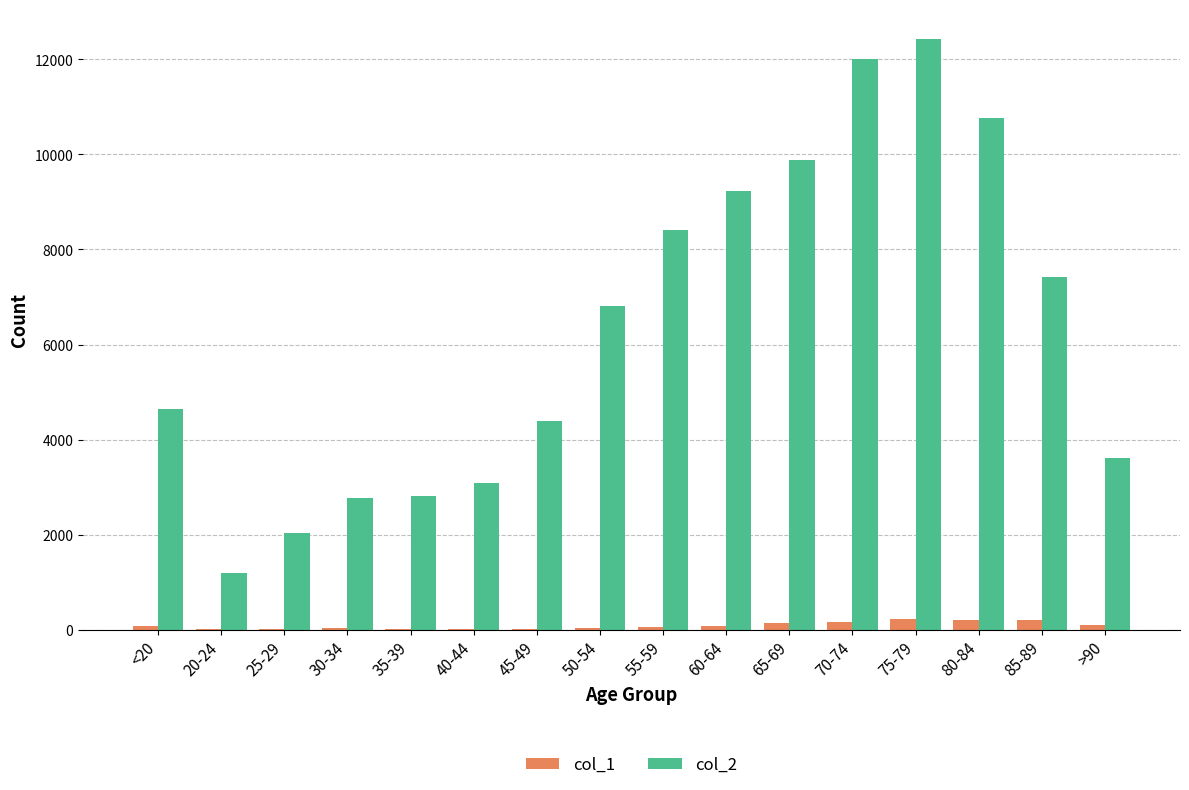

Is the value of col_2 at 20-24 greater than the value of col_1 at 85-89?

Yes